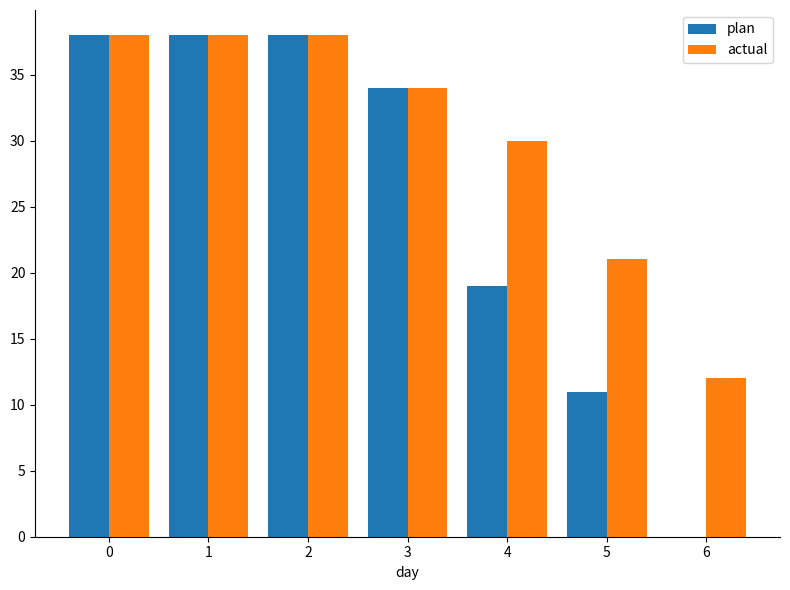

How many actual values are between 21 and 38?

6